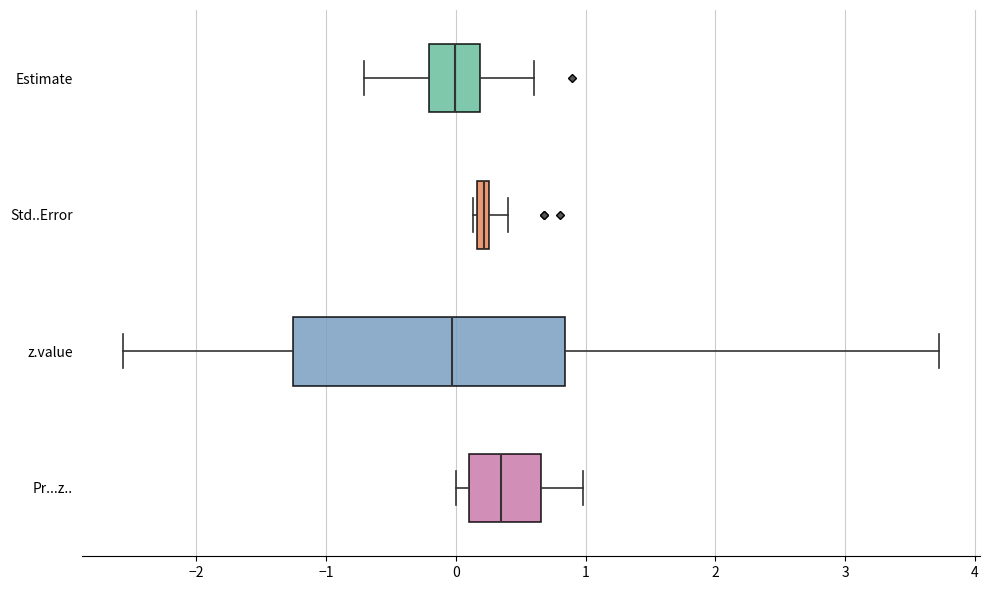

Comparing the boxes themselves (not the whiskers), which one is the widest?

z.value